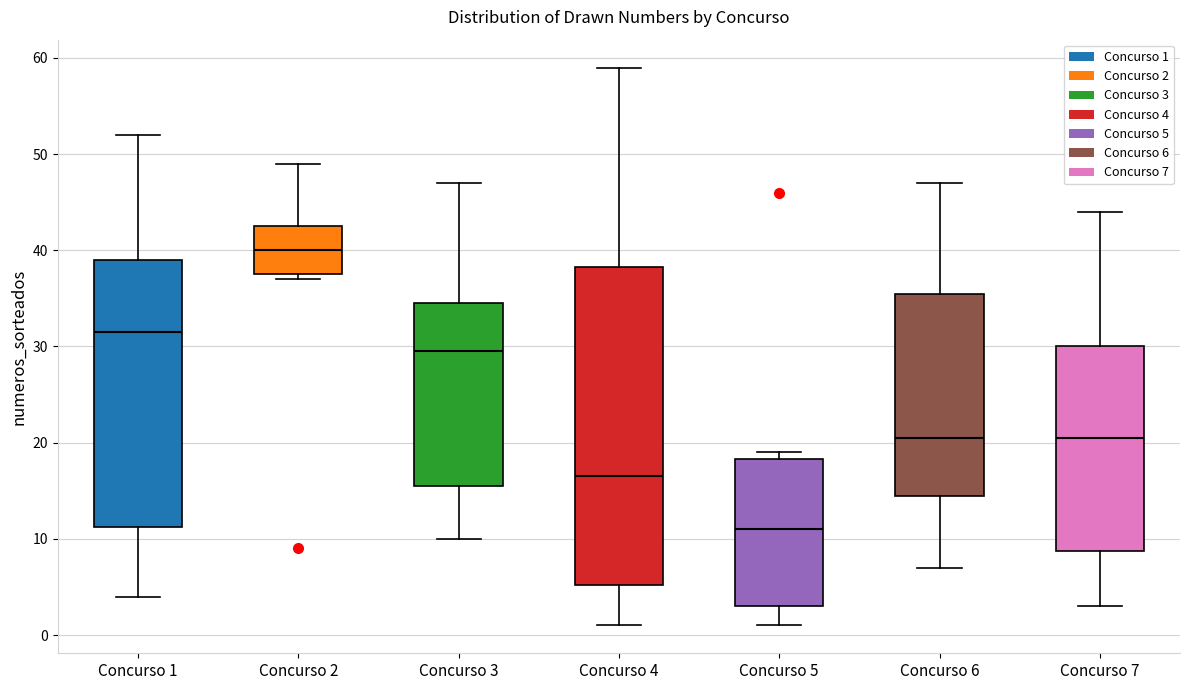

Where does the upper whisker of the box for Concurso 1 end on the y-axis? The values are not printed on the chart, so give them approximately, as read against the axis.

52